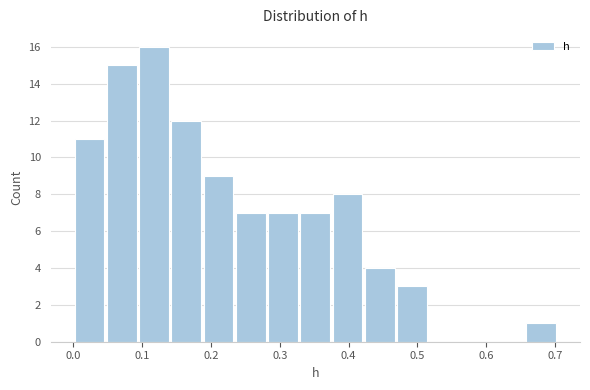

Which range on the x-axis has the tallest bar?

0.09 to 0.14